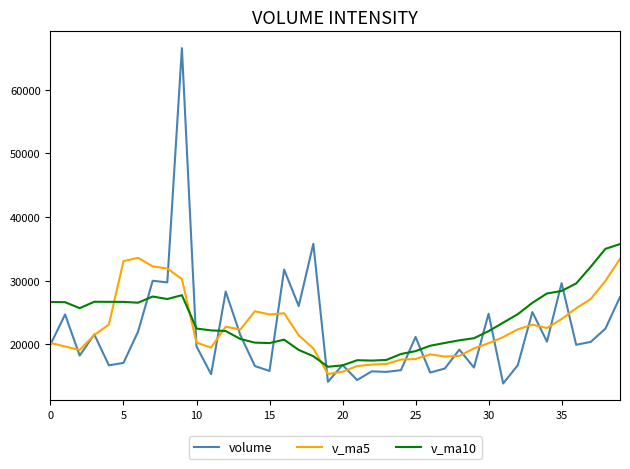

Which series has the largest range (max minus min)?

volume